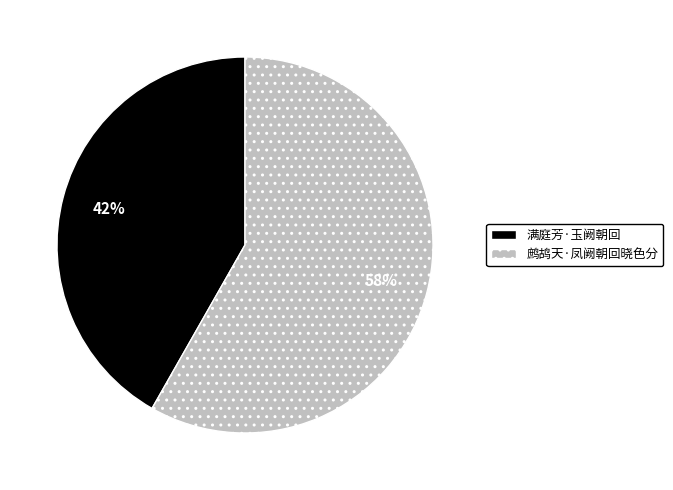

True or false: 鹧鸪天·凤阙朝回晓色分 accounts for 64% of the total.

False